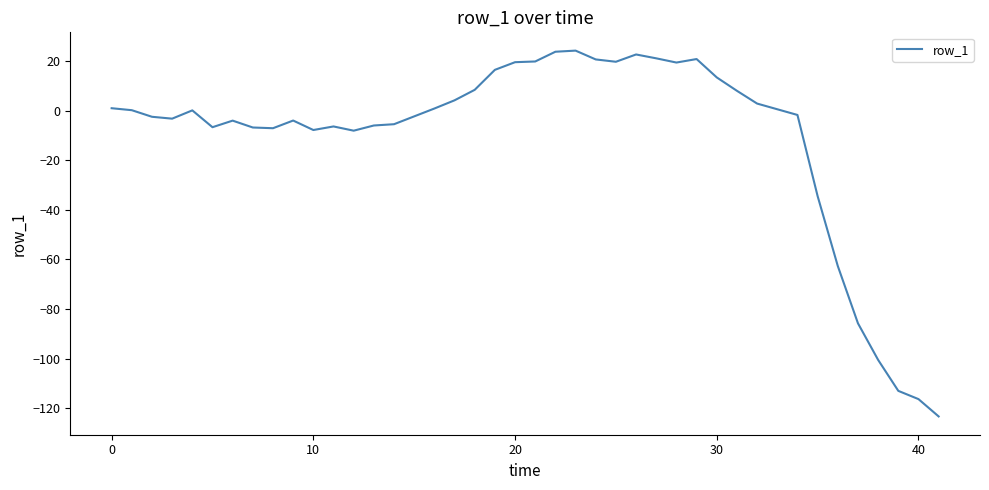

What is the maximum value shown in the chart?

24.2